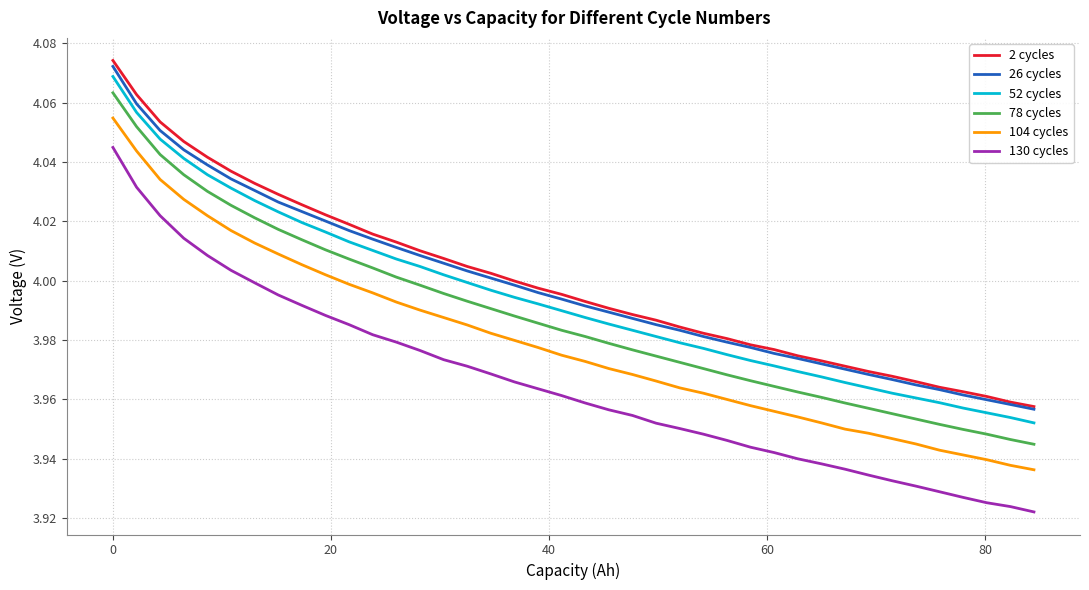

What is the sum of all 2 cycles values?

160.0